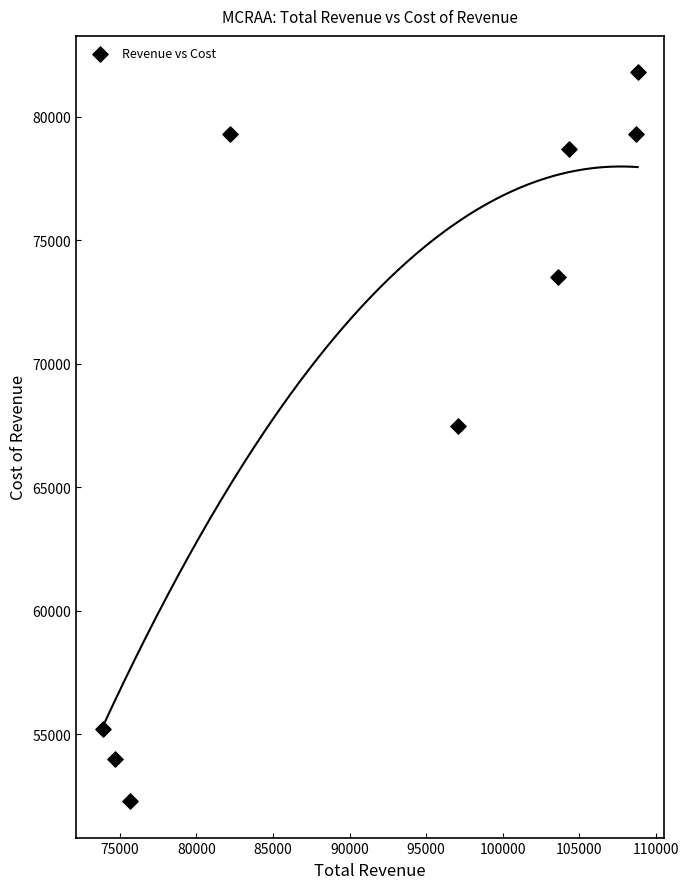

What Y value in the scatter plot is closest to 67050?

67500